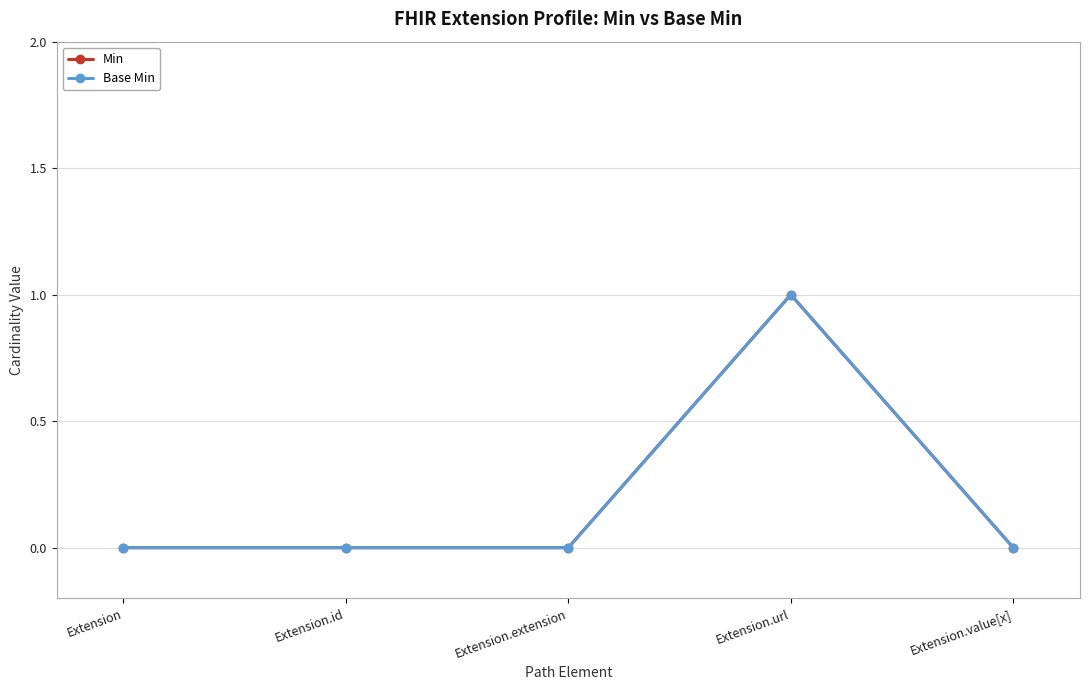

Does the chart have visible grid lines?

Yes